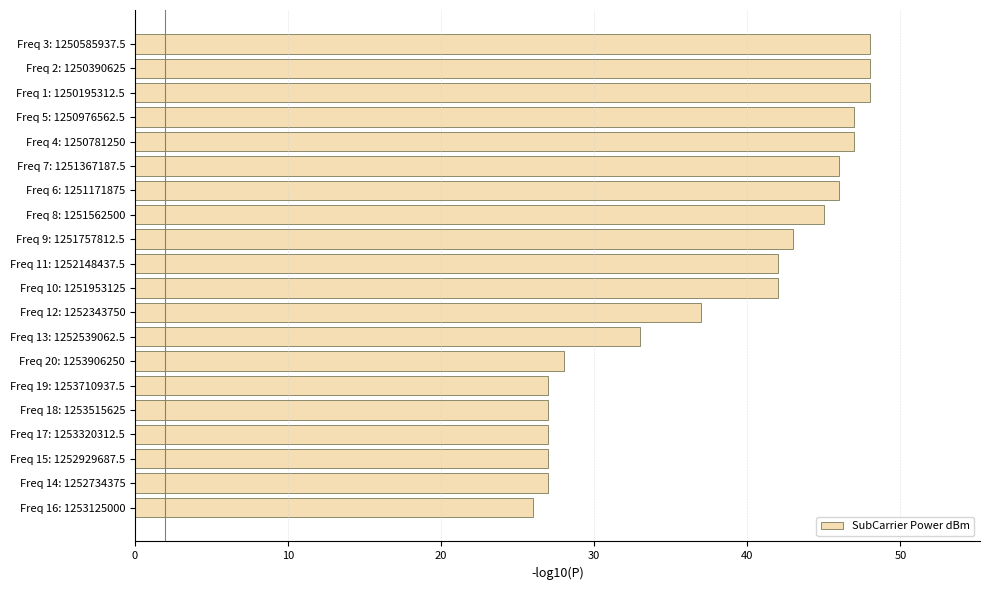

What is the difference between the maximum and second lowest values?

21